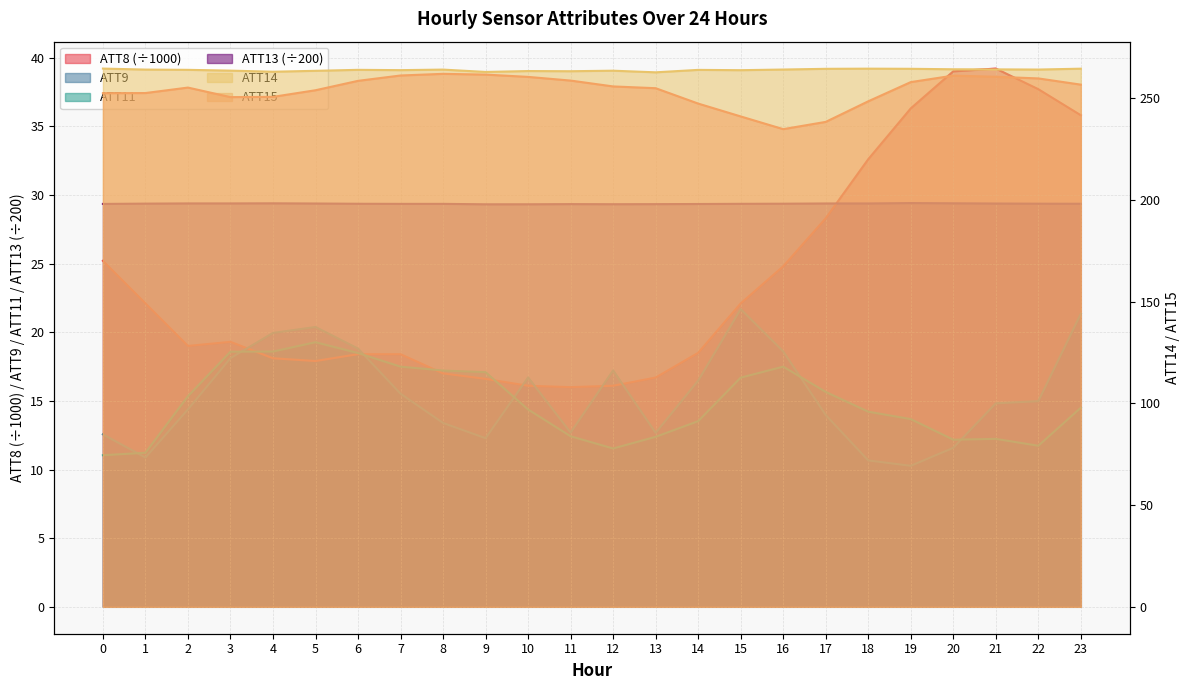

Rank the categories by ATT11 value from lowest to highest.

0, 1, 12, 22, 20, 21, 13, 11, 14, 19, 18, 10, 23, 2, 17, 15, 9, 8, 7, 16, 6, 3, 4, 5